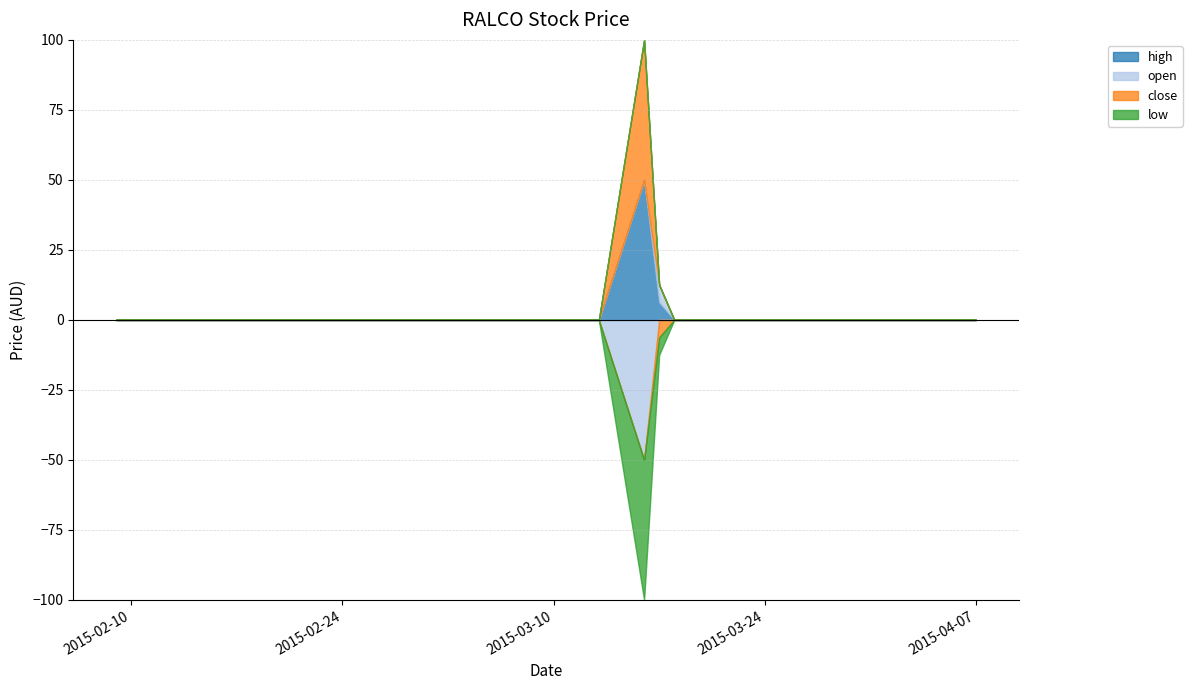

True or false: low and close cross at least once.

False